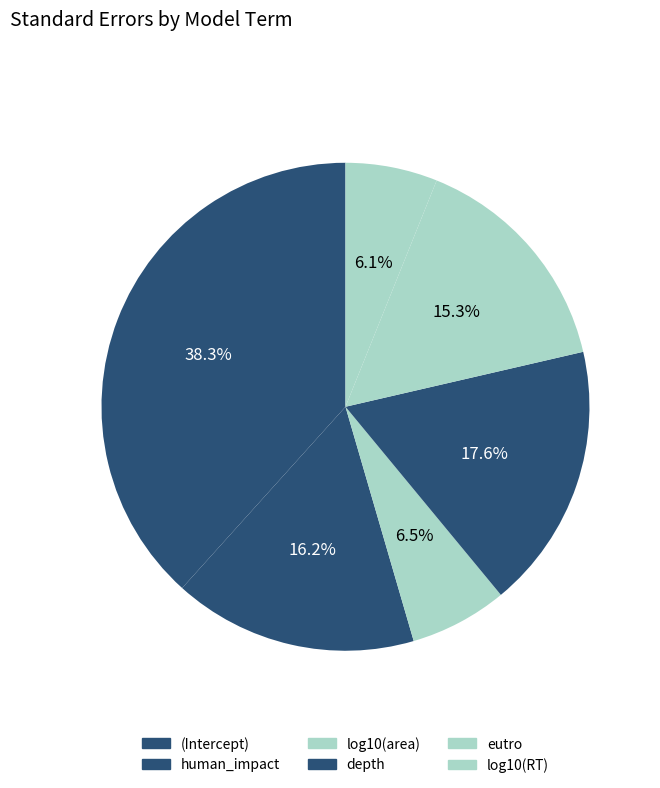

Is there a majority slice in this chart?

No